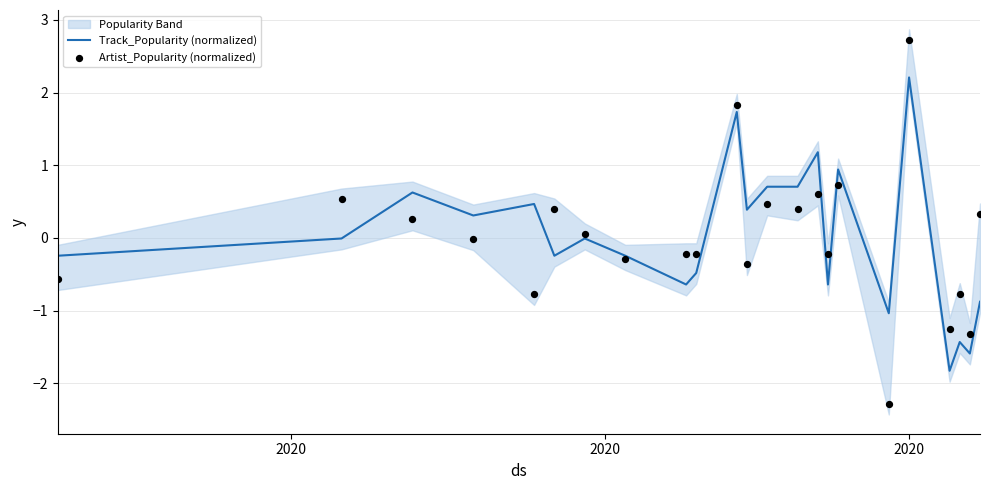

At how many categories does at least one series exceed 0?

14